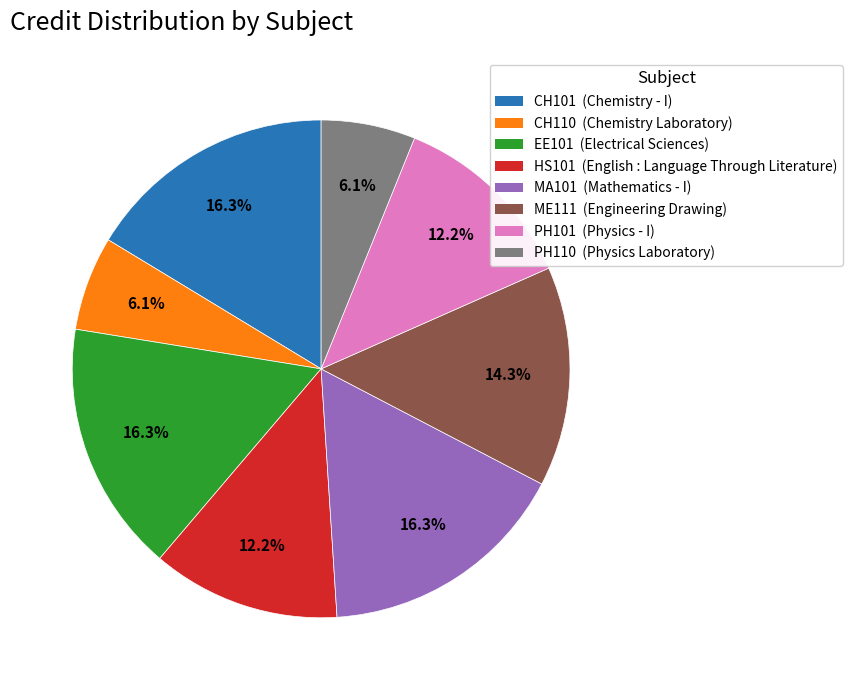

Is there any slice that represents more than half of the pie?

No